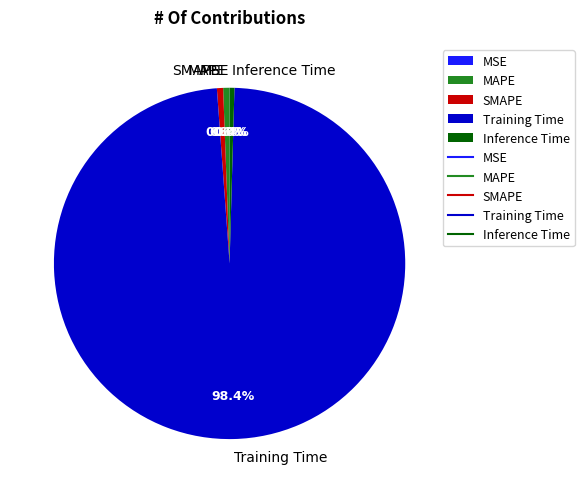

Do MAPE and SMAPE together represent more than half of the pie?

No